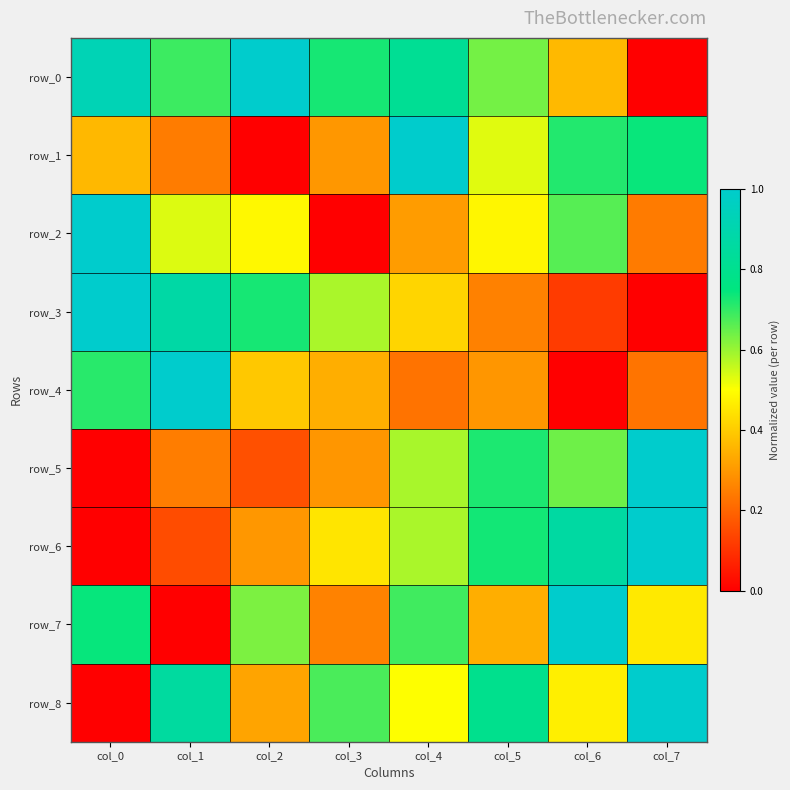

Reading right to left, list all the values displayed in this chart.

row_0: col_7=0.0	col_6=0.4	col_5=0.6	col_4=0.8	col_3=0.7	col_2=1.0	col_1=0.7	col_0=0.9
row_1: col_7=0.7	col_6=0.7	col_5=0.5	col_4=1.0	col_3=0.3	col_2=0.0	col_1=0.2	col_0=0.4
row_2: col_7=0.2	col_6=0.7	col_5=0.5	col_4=0.3	col_3=0.0	col_2=0.5	col_1=0.5	col_0=1.0
row_3: col_7=0.0	col_6=0.1	col_5=0.3	col_4=0.4	col_3=0.6	col_2=0.7	col_1=0.9	col_0=1.0
row_4: col_7=0.2	col_6=0.0	col_5=0.3	col_4=0.2	col_3=0.3	col_2=0.4	col_1=1.0	col_0=0.7
row_5: col_7=1.0	col_6=0.6	col_5=0.7	col_4=0.6	col_3=0.3	col_2=0.2	col_1=0.2	col_0=0.0
row_6: col_7=1.0	col_6=0.9	col_5=0.7	col_4=0.6	col_3=0.5	col_2=0.3	col_1=0.2	col_0=0.0
row_7: col_7=0.5	col_6=1.0	col_5=0.3	col_4=0.7	col_3=0.3	col_2=0.6	col_1=0.0	col_0=0.7
row_8: col_7=1.0	col_6=0.5	col_5=0.8	col_4=0.5	col_3=0.7	col_2=0.3	col_1=0.9	col_0=0.0